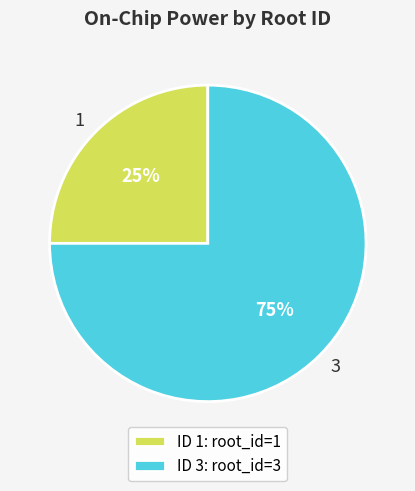

To the nearest percent, what portion does 3 represent?

75%